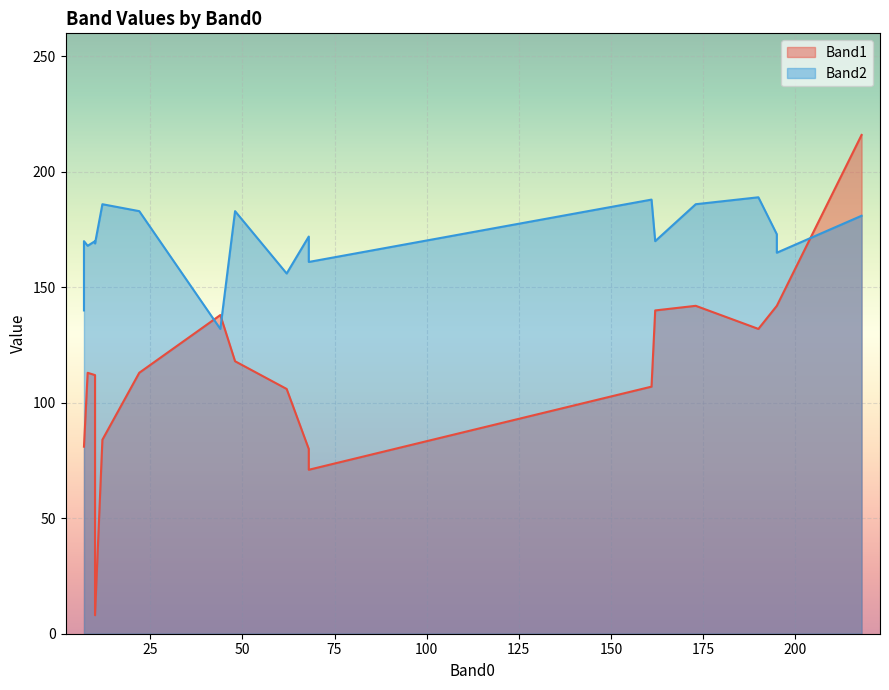

Does the chart display data point markers on the line(s)?

No